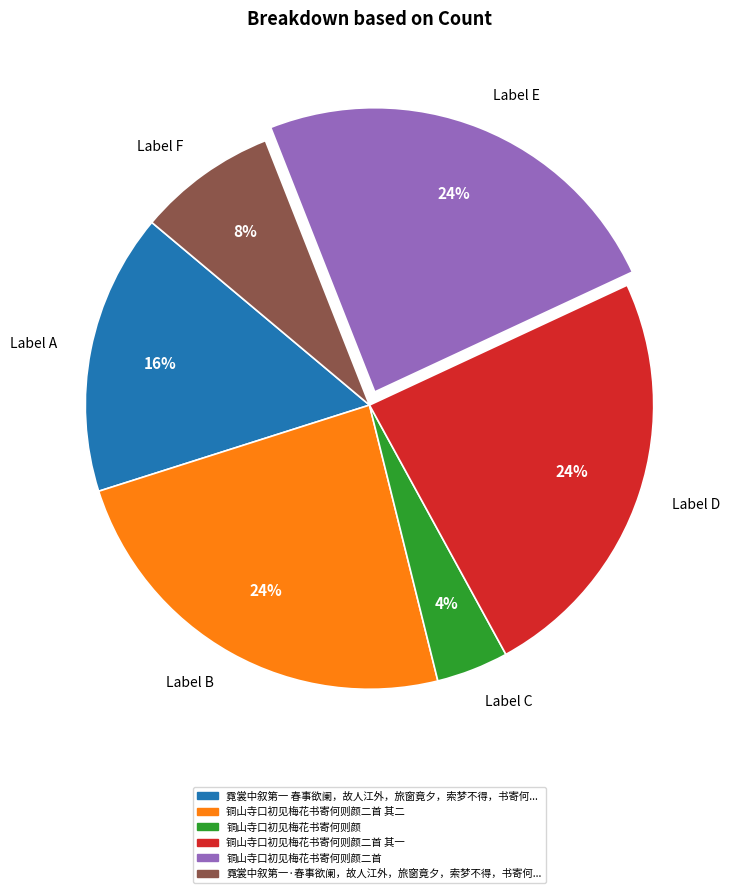

True or false: Label D accounts for 24% of the total.

True